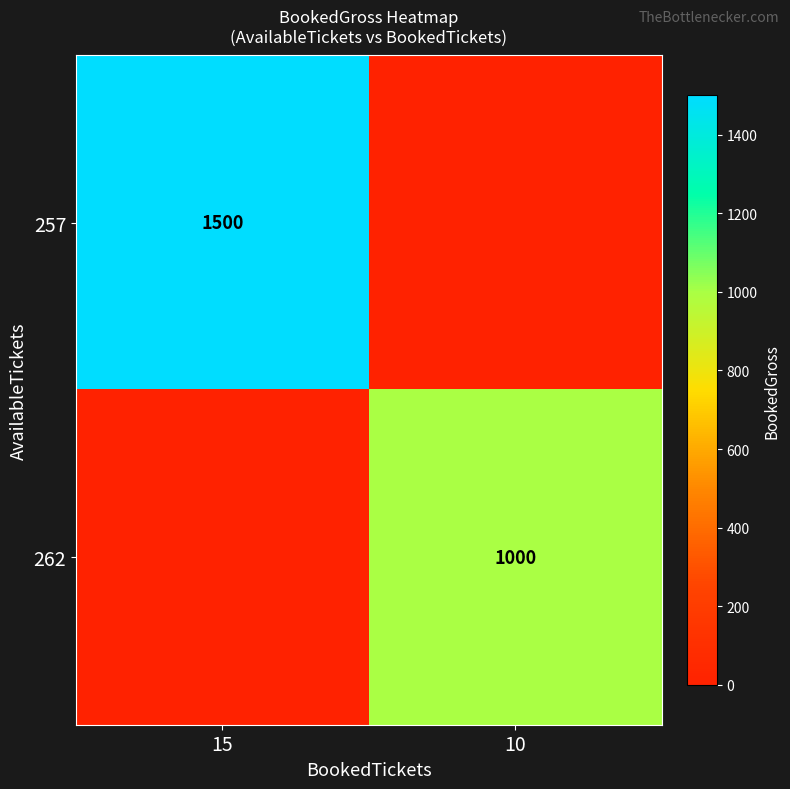

Is it true that 257 equals 804 at 15?

False